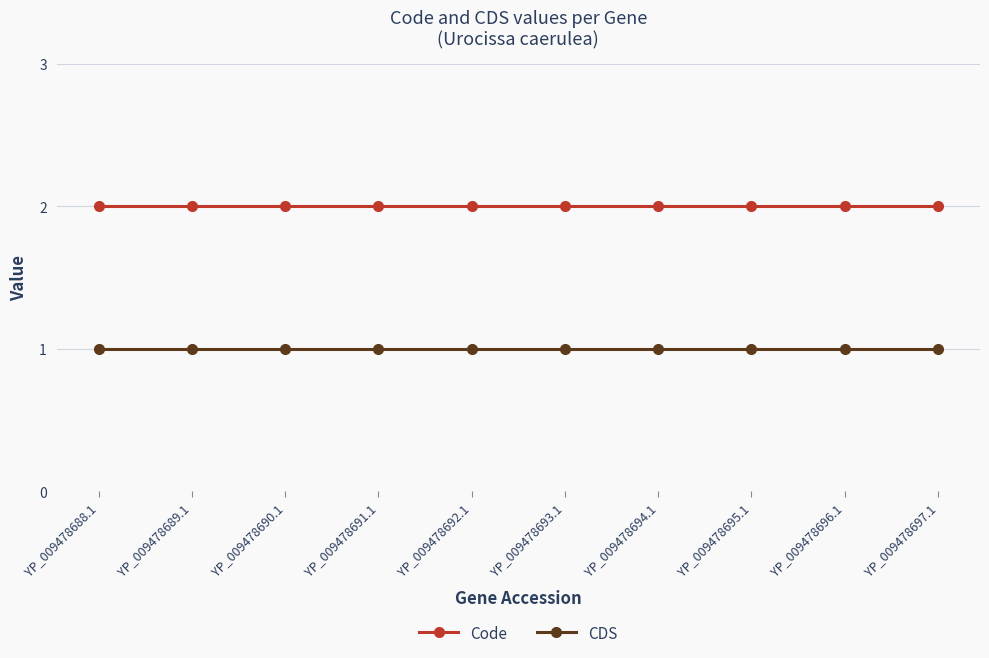

Reading left to right, what are all the values shown in this chart?

Code: 2	2	2	2	2	2	2	2	2	2
CDS: 1	1	1	1	1	1	1	1	1	1